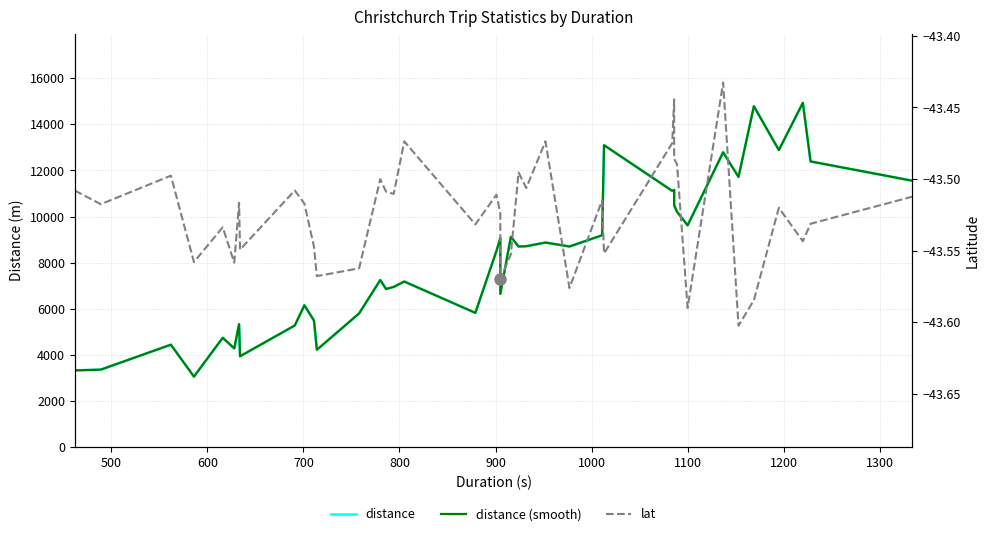

How many values in the distance (smooth) series exceed 8700?

18